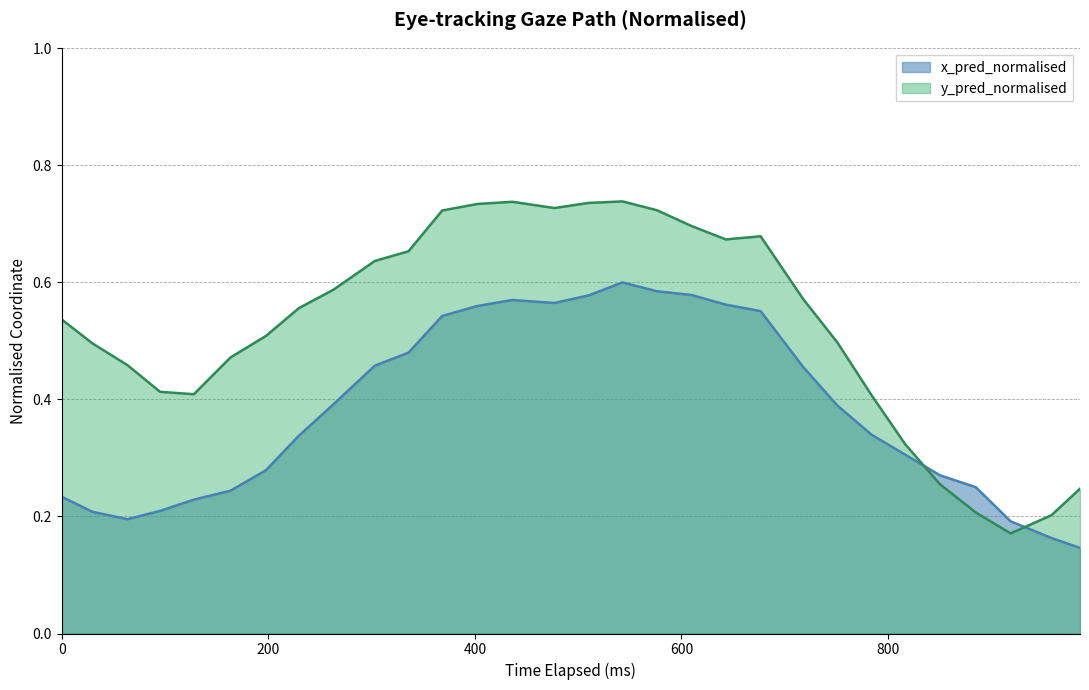

Which series ends up on top after the final intersection of x_pred_normalised and y_pred_normalised?

y_pred_normalised